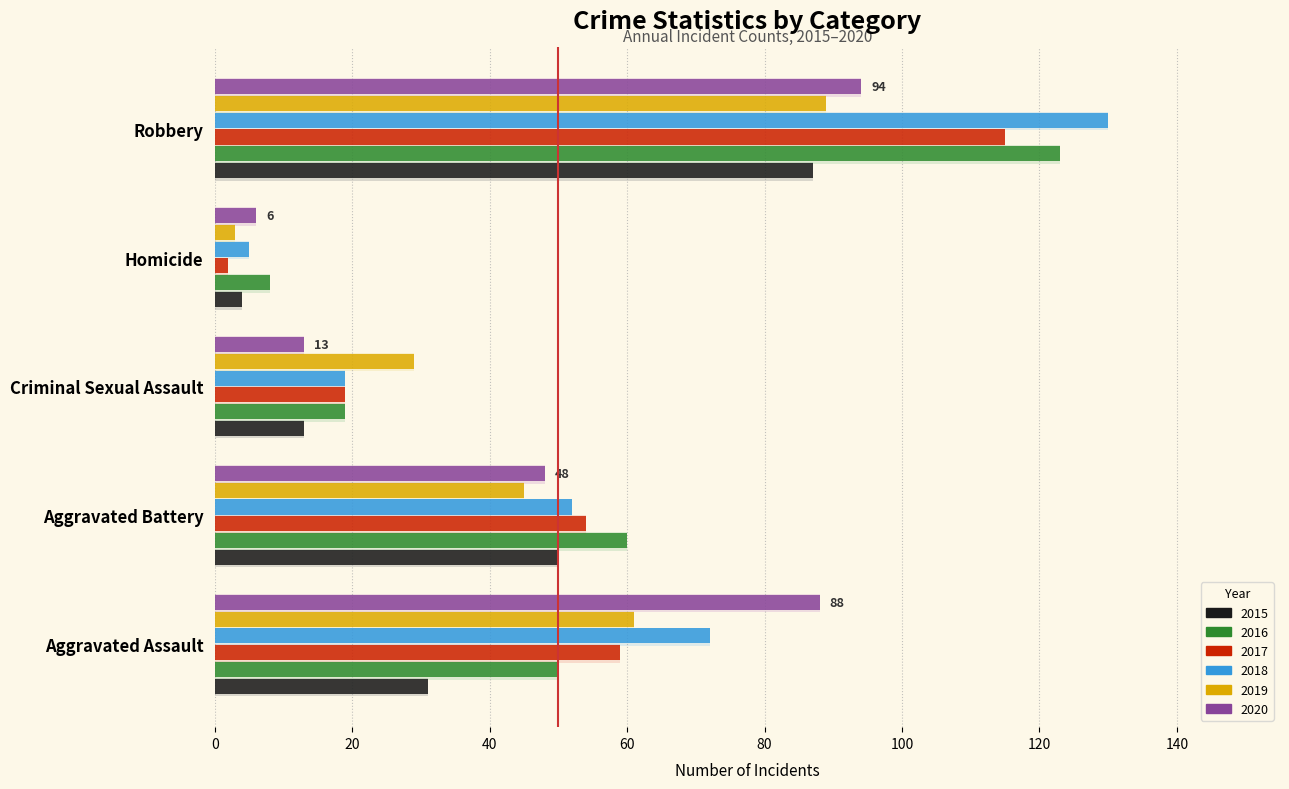

What is the maximum value shown in the chart?

130